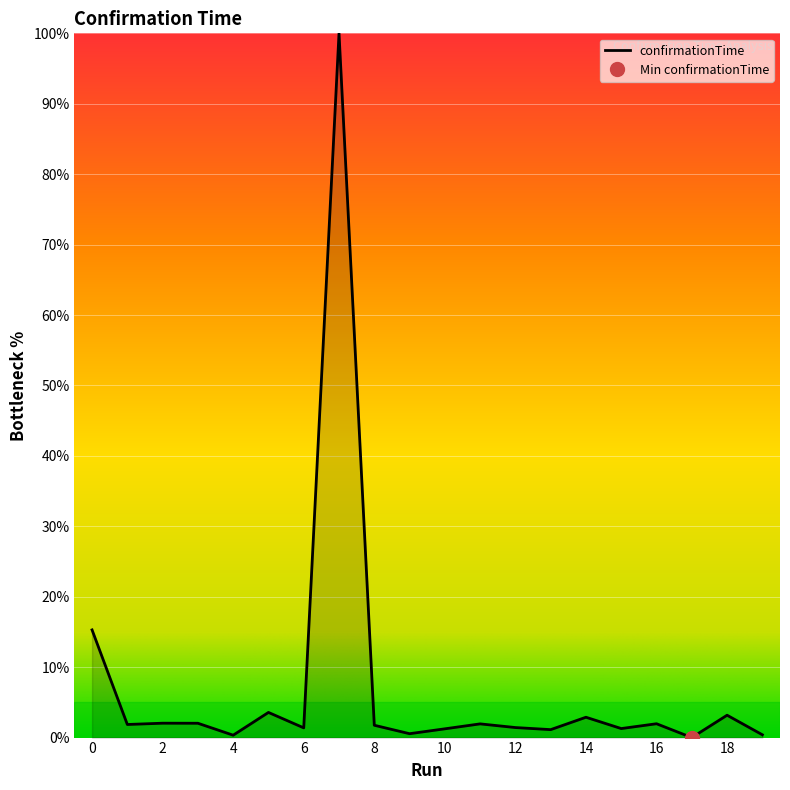

How many series are shown in this chart?

1